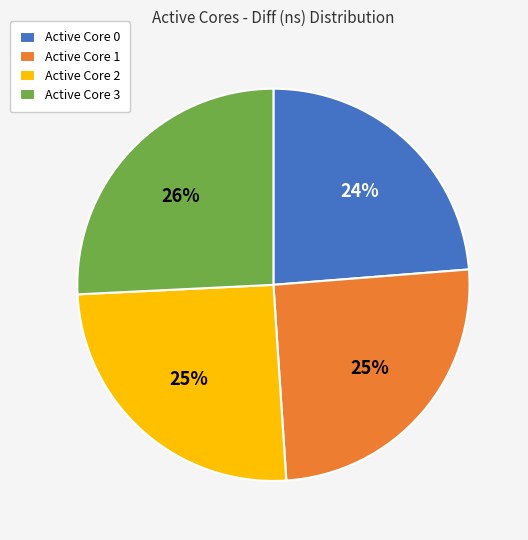

To the nearest percent, what is the difference between the largest and smallest slice percentages?

2%